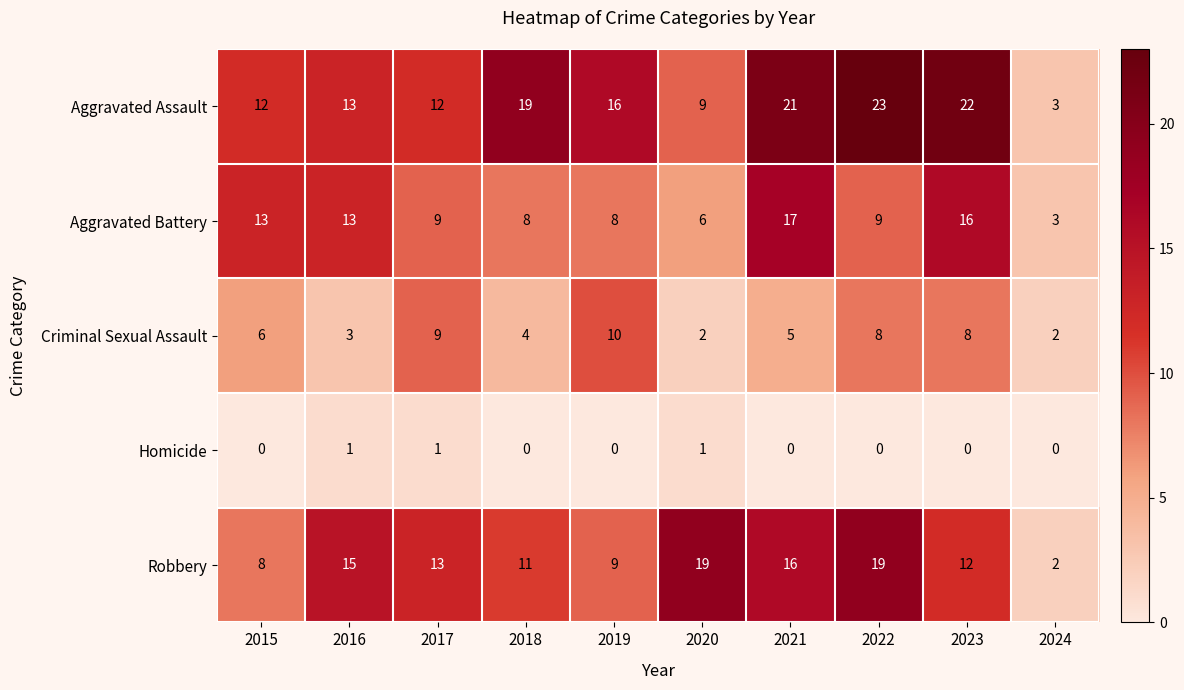

What is the maximum value shown in the chart?

23